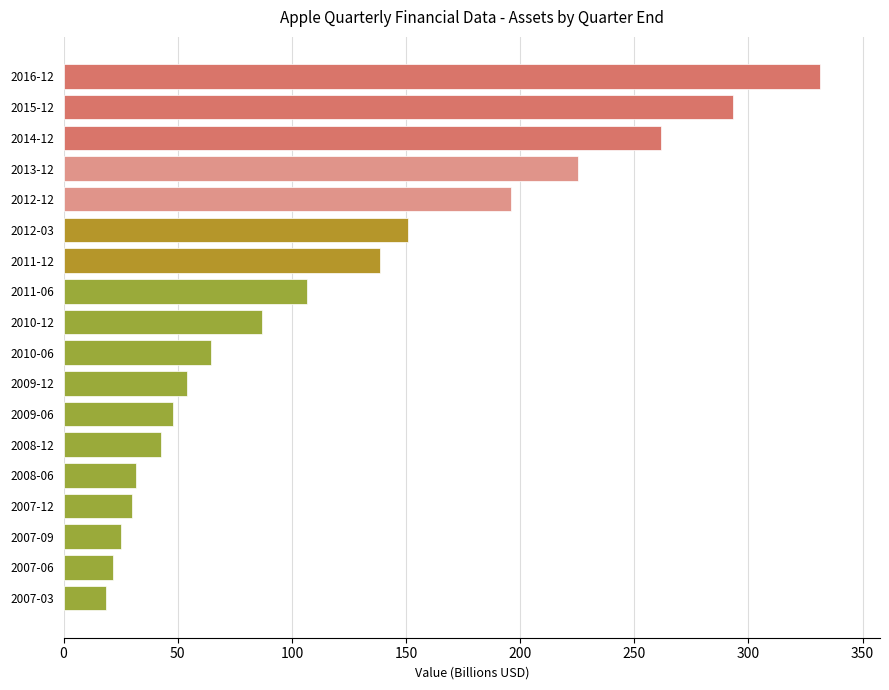

How many bars are there in total?

18